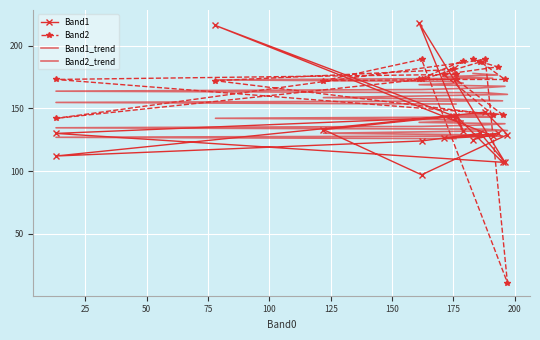

True or false: Band1_trend has a value of 213.7 at 16.

False